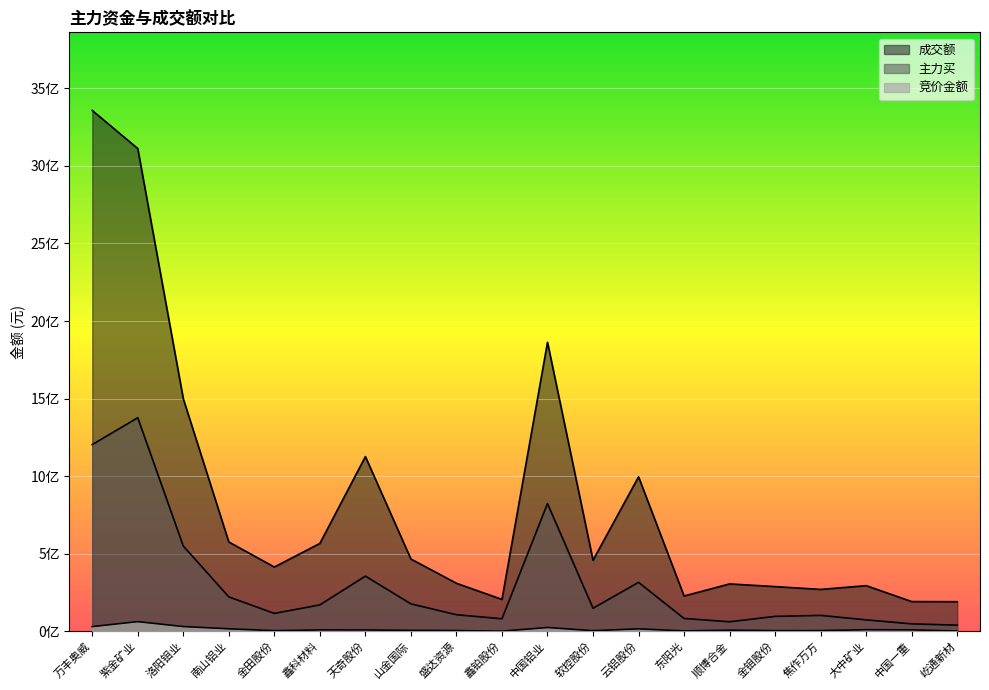

True or false: 成交额 and 主力买 cross at least once.

False